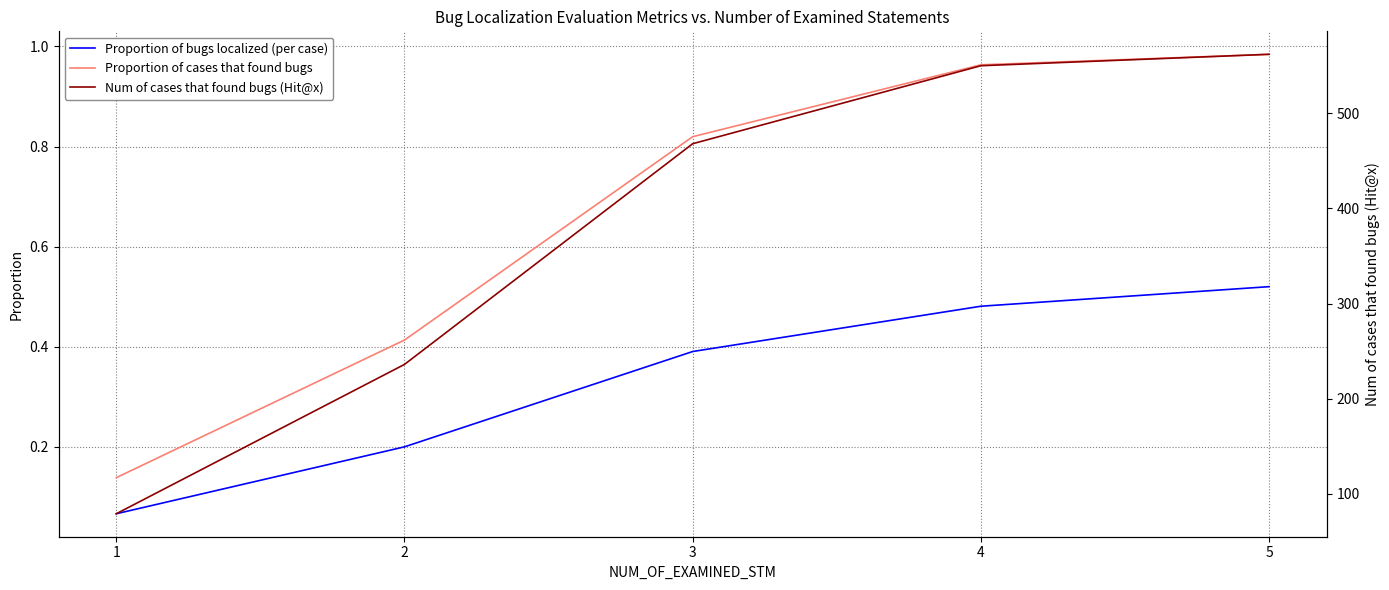

True or false: Proportion of cases that found bugs and Proportion of bugs localized (per case) intersect in this chart.

False